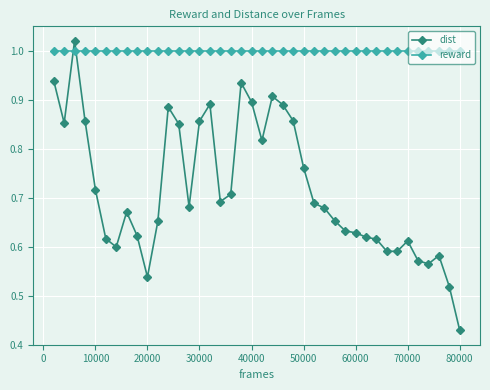

Which series has the largest range (max minus min)?

dist